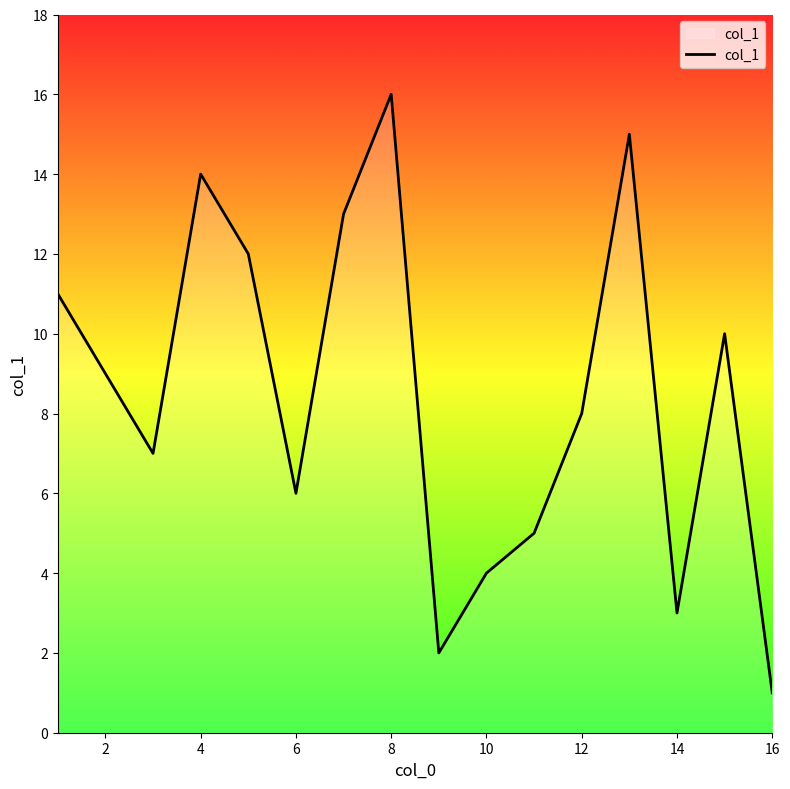

How many interior local valleys (lower than both neighbors) does the data have?

4